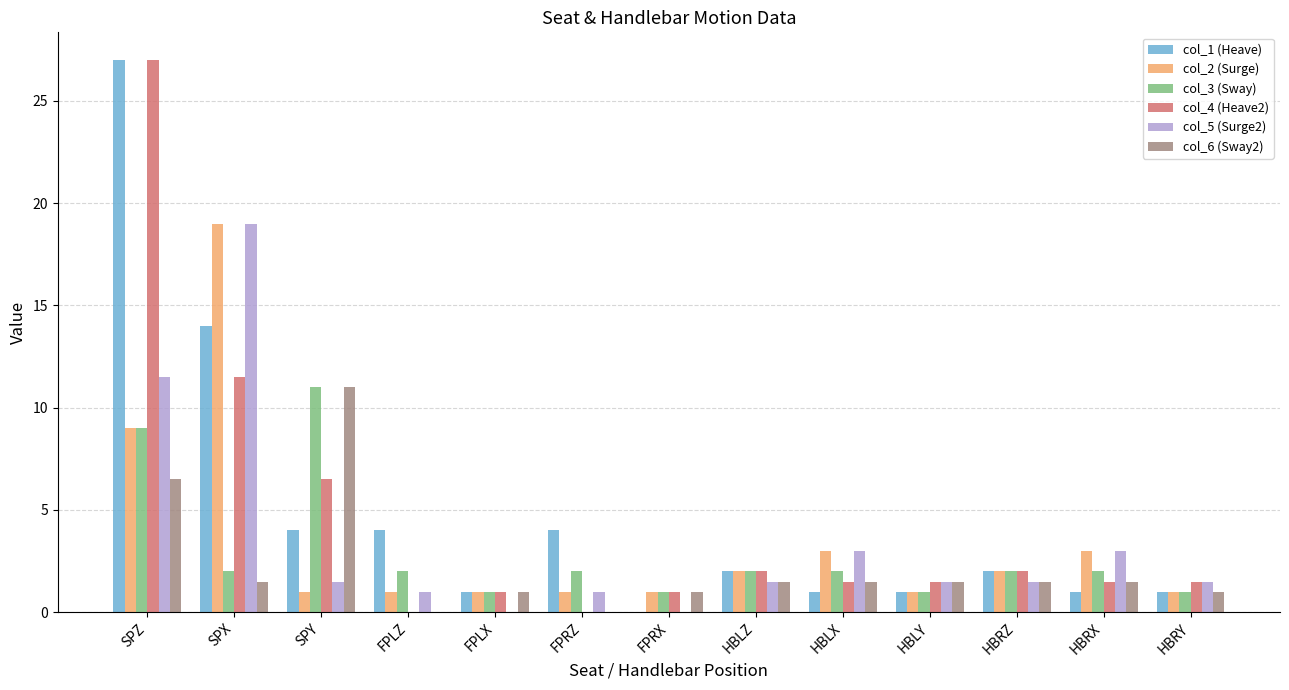

Reading left to right, what are all the values shown in this chart?

col_1 (Heave): 27.0	14.0	4.0	4.0	1.0	4.0	0.0	2.0	1.0	1.0	2.0	1.0	1.0
col_2 (Surge): 9.0	19.0	1.0	1.0	1.0	1.0	1.0	2.0	3.0	1.0	2.0	3.0	1.0
col_3 (Sway): 9.0	2.0	11.0	2.0	1.0	2.0	1.0	2.0	2.0	1.0	2.0	2.0	1.0
col_4 (Heave2): 27.0	11.5	6.5	0.0	1.0	0.0	1.0	2.0	1.5	1.5	2.0	1.5	1.5
col_5 (Surge2): 11.5	19.0	1.5	1.0	0.0	1.0	0.0	1.5	3.0	1.5	1.5	3.0	1.5
col_6 (Sway2): 6.5	1.5	11.0	0.0	1.0	0.0	1.0	1.5	1.5	1.5	1.5	1.5	1.0